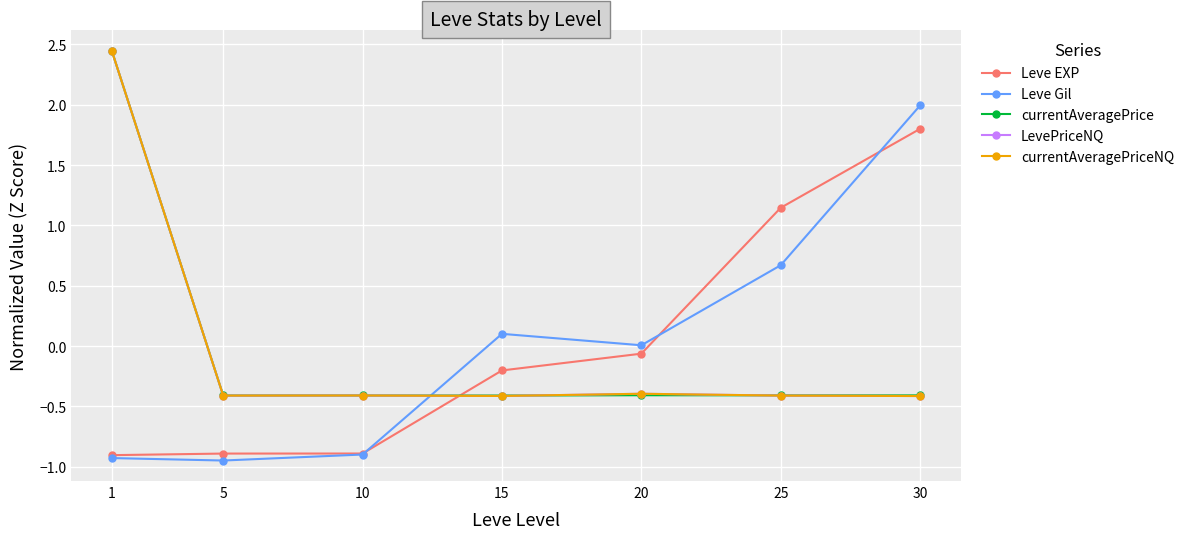

Does the chart have visible grid lines?

Yes